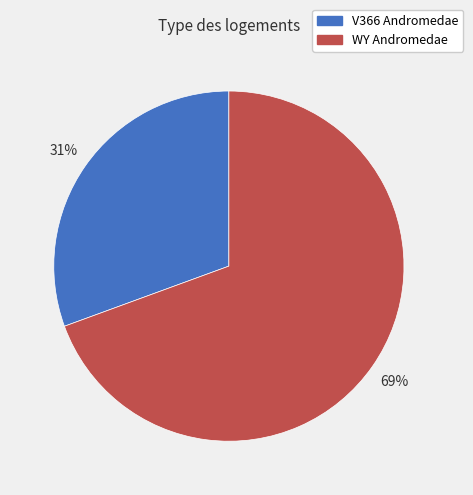

Is there any slice that represents more than half of the pie?

Yes